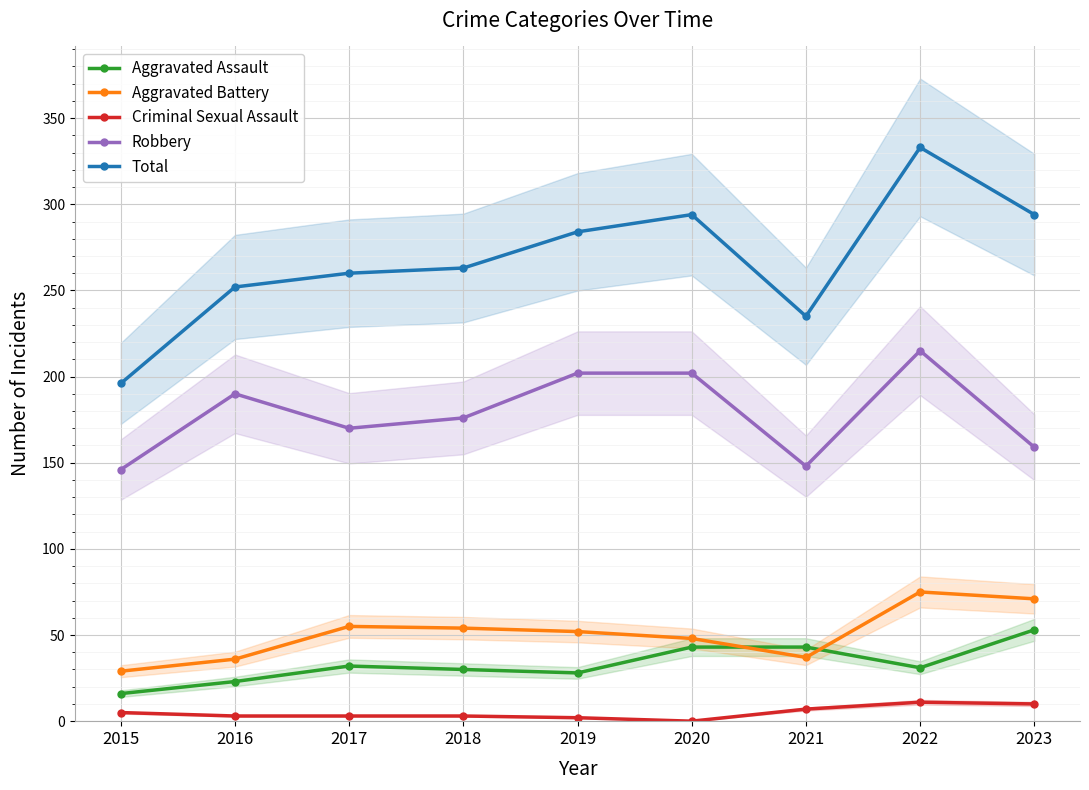

The Aggravated Battery series shows 71 at 2023. True or false?

True